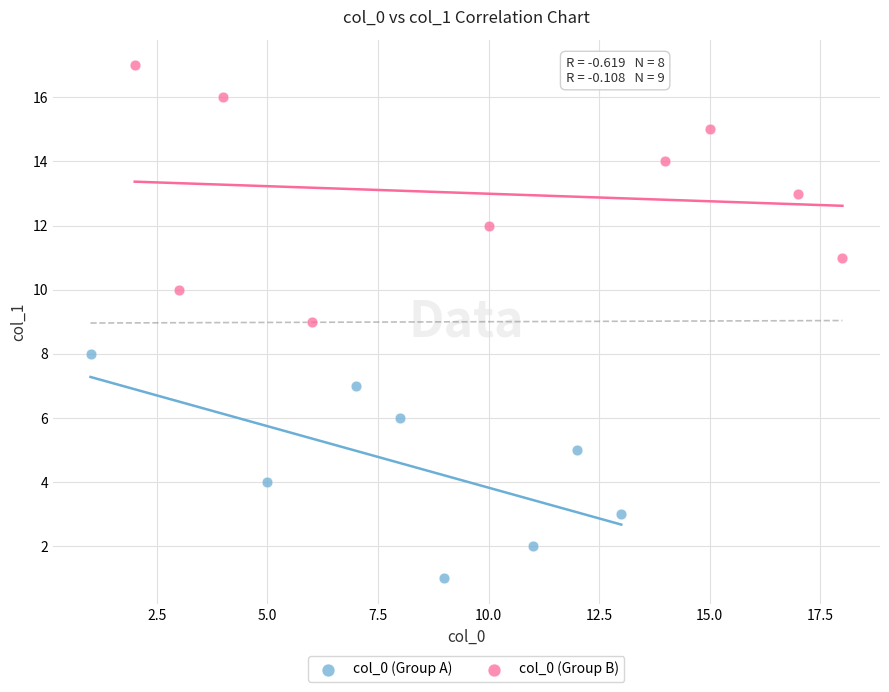

Which series contains the highest Y value?

col_0 (Group B)